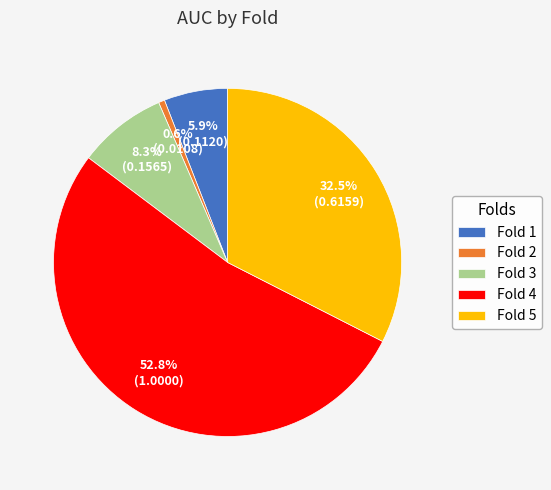

Is the sum of Fold 5 and Fold 1 greater than half?

No